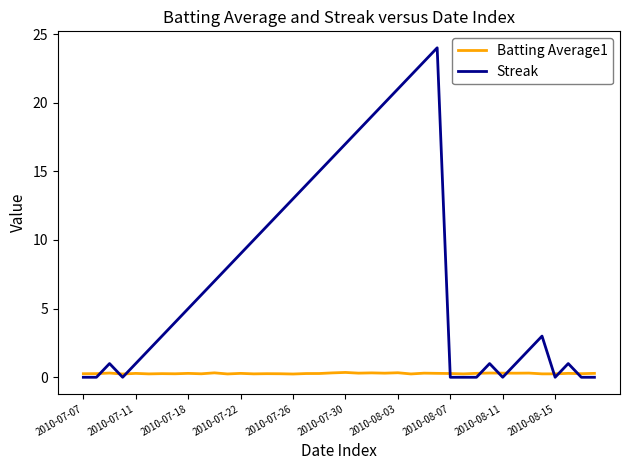

List the series in order of their peak value, highest first.

Streak, Batting Average1